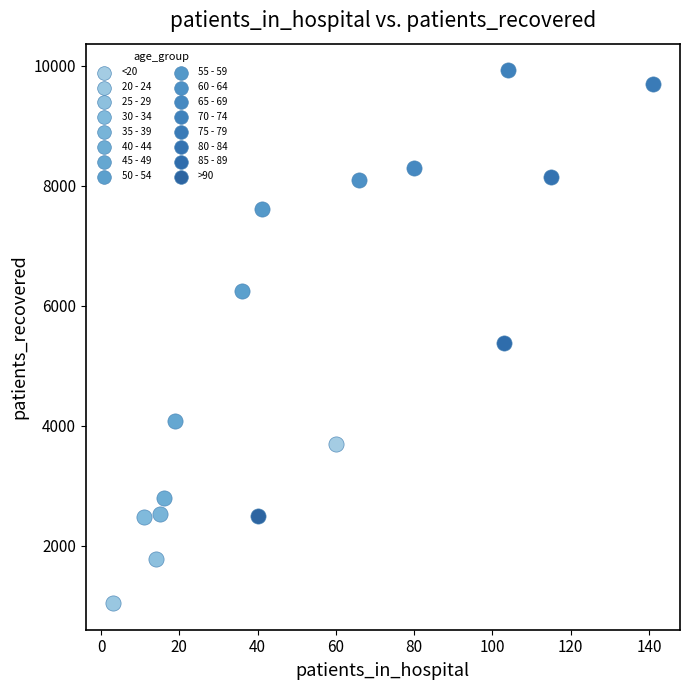

What are all the series names shown in the legend?

<20, 20 - 24, 25 - 29, 30 - 34, 35 - 39, 40 - 44, 45 - 49, 50 - 54, 55 - 59, 60 - 64, 65 - 69, 70 - 74, 75 - 79, 80 - 84, 85 - 89, >90